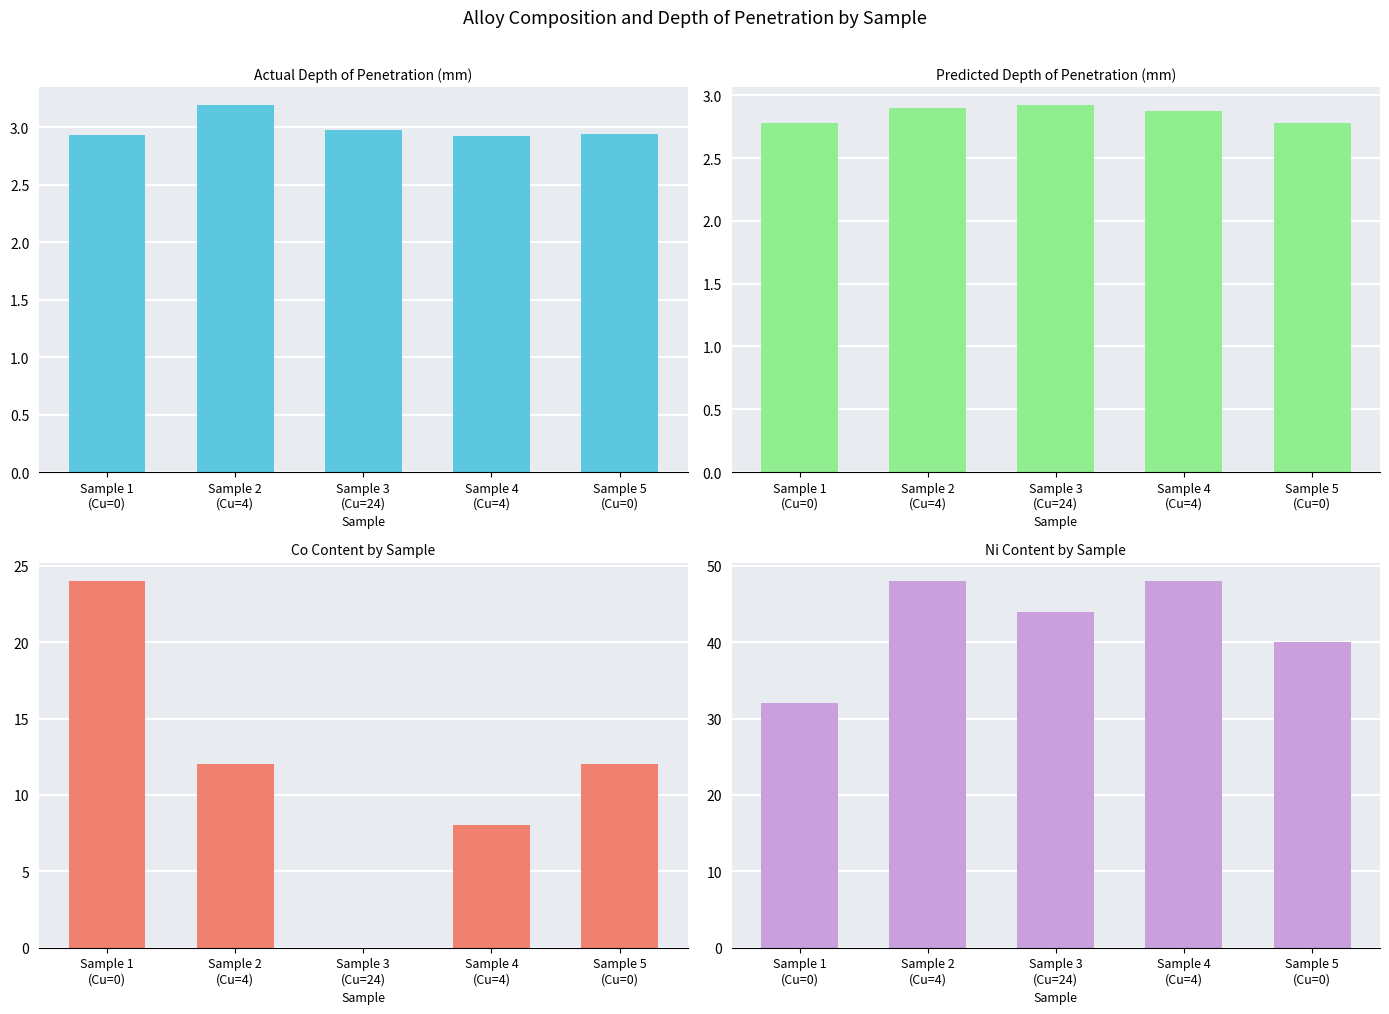

Which label corresponds to the smallest value in the chart?

Sample 3
(Cu=24)